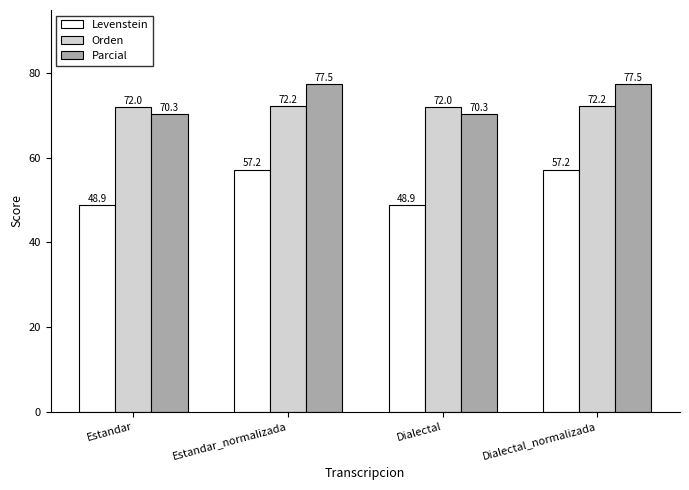

Is it true that Orden equals 72.2 at Dialectal_normalizada?

True